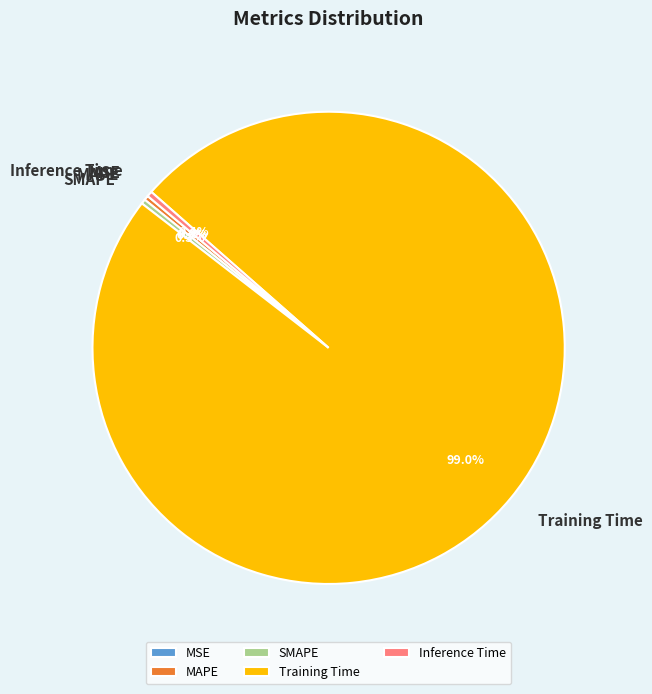

To the nearest percent, what is the difference between the Training Time and Inference Time slice percentages?

99%